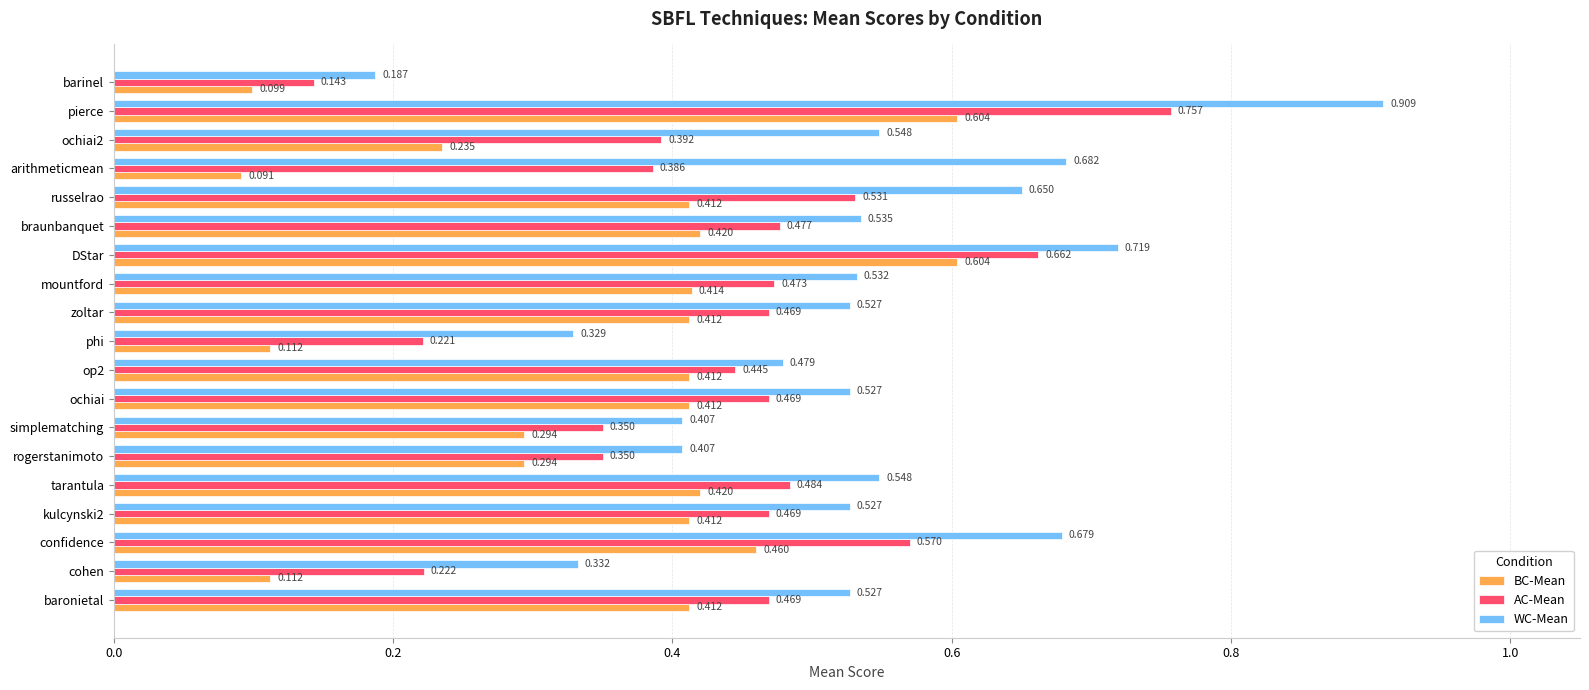

Which series has the widest spread of values?

WC-Mean